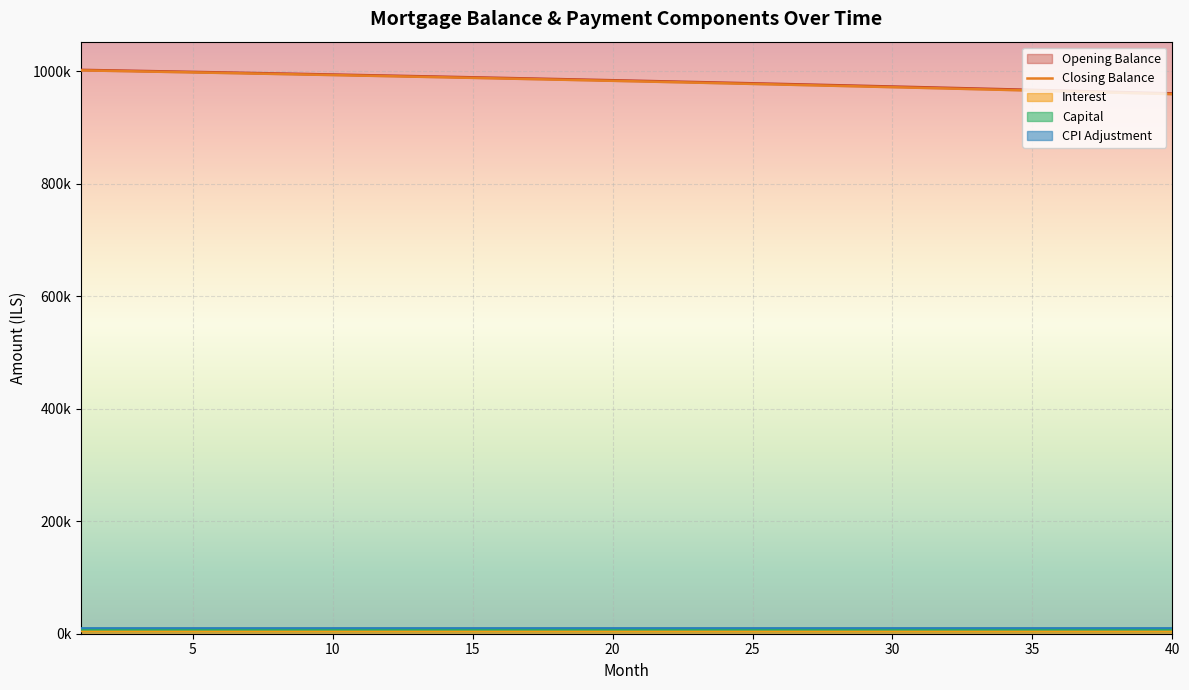

Reading right to left, what are all the values shown in this chart?

959209.4	960494.7	961768.9	963031.9	964283.9	965524.8	966754.7	967973.6	969181.6	970378.7	971565.1	972740.6	973905.4	975059.5	976203.0	977335.8	978458.1	979569.8	980671.1	981762.0	982842.4	983912.5	984972.3	986021.9	987061.2	988090.3	989109.3	990118.2	991117.0	992105.8	993084.6	994053.5	995012.5	995961.7	996901.0	997830.6	998750.4	999660.6	1000561.1	1001452.0